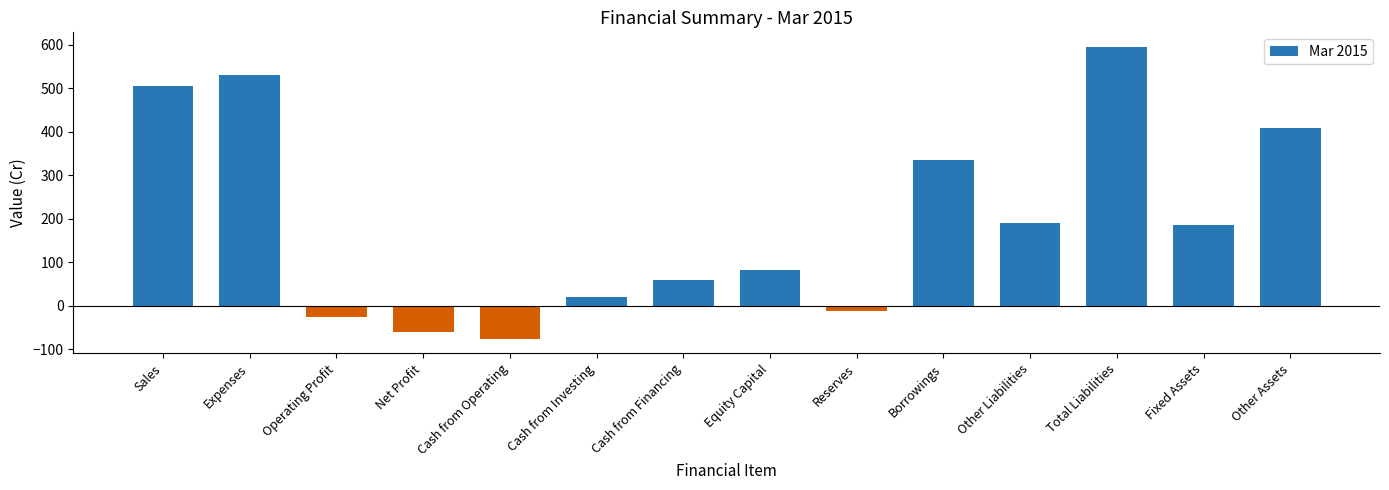

Between Other Liabilities and Operating Profit, which is larger?

Other Liabilities